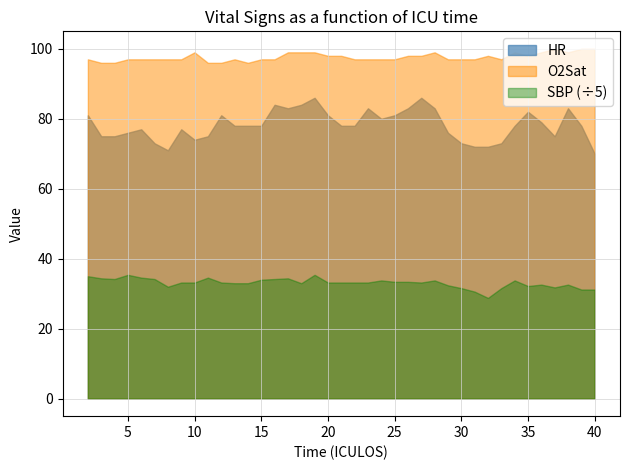

What is the average value of the HR series?

78.2